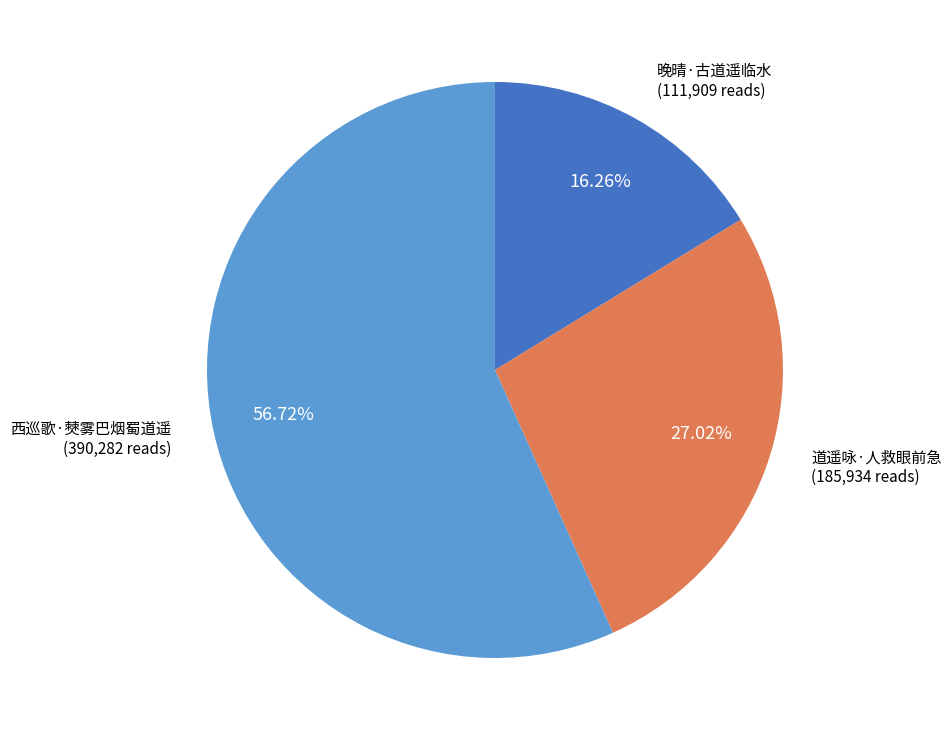

To the nearest percent, what portion does 道遥咏·人救眼前急 represent?

27%